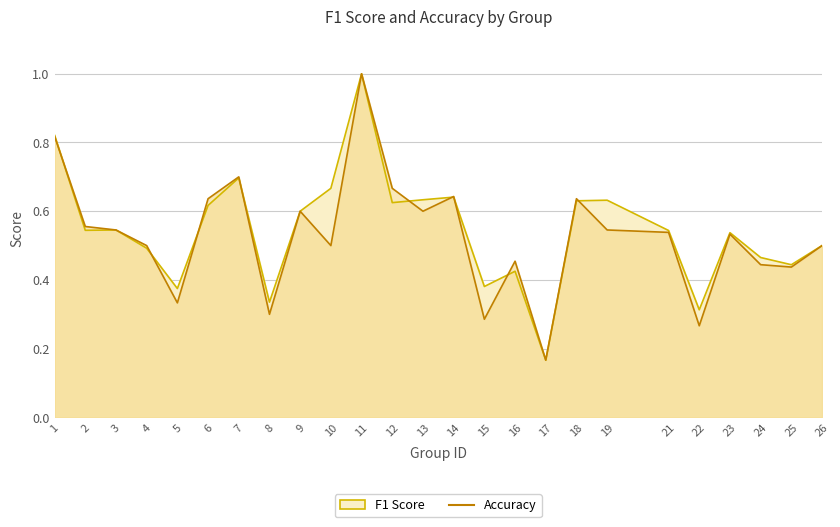

The value of f1 at 5 is 0.4. True or false?

True